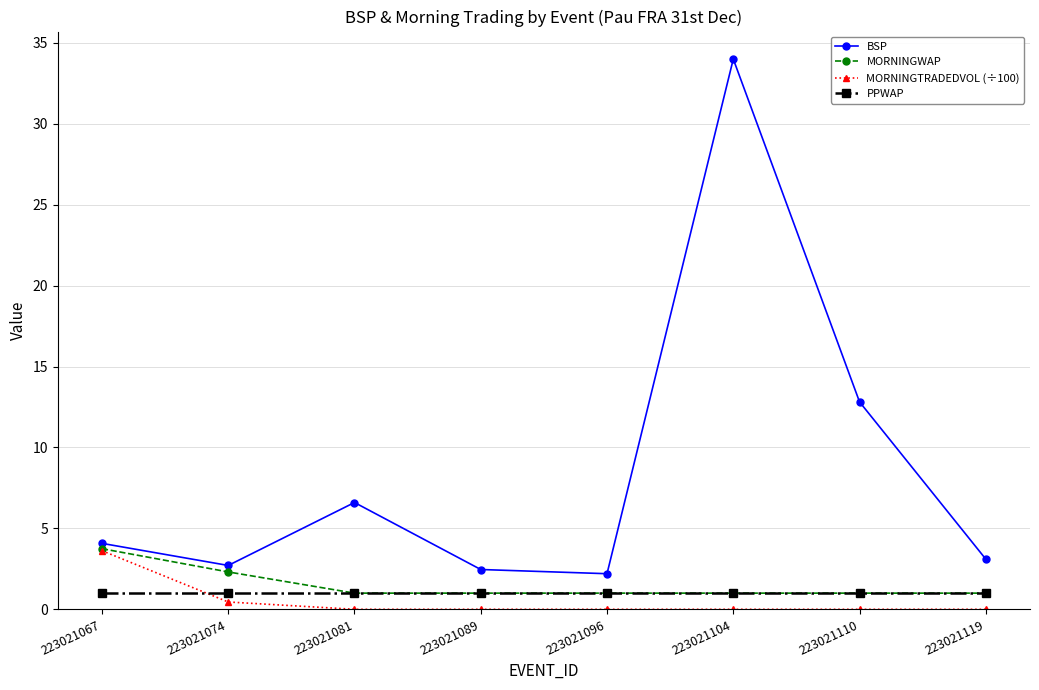

True or false: MORNINGTRADEDVOL (÷100) has a value of -2.4 at 223021096.

False